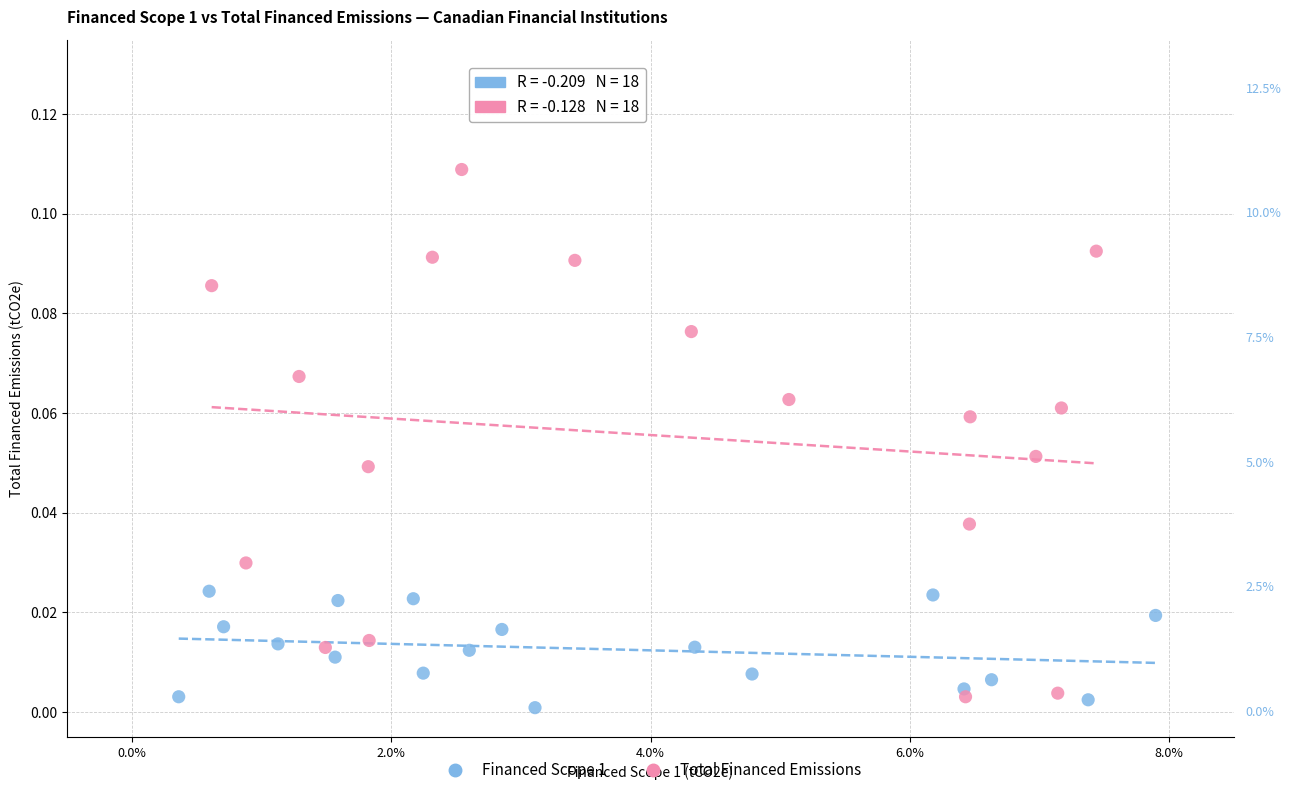

Which series has the widest spread of Y values?

Total Financed Emissions